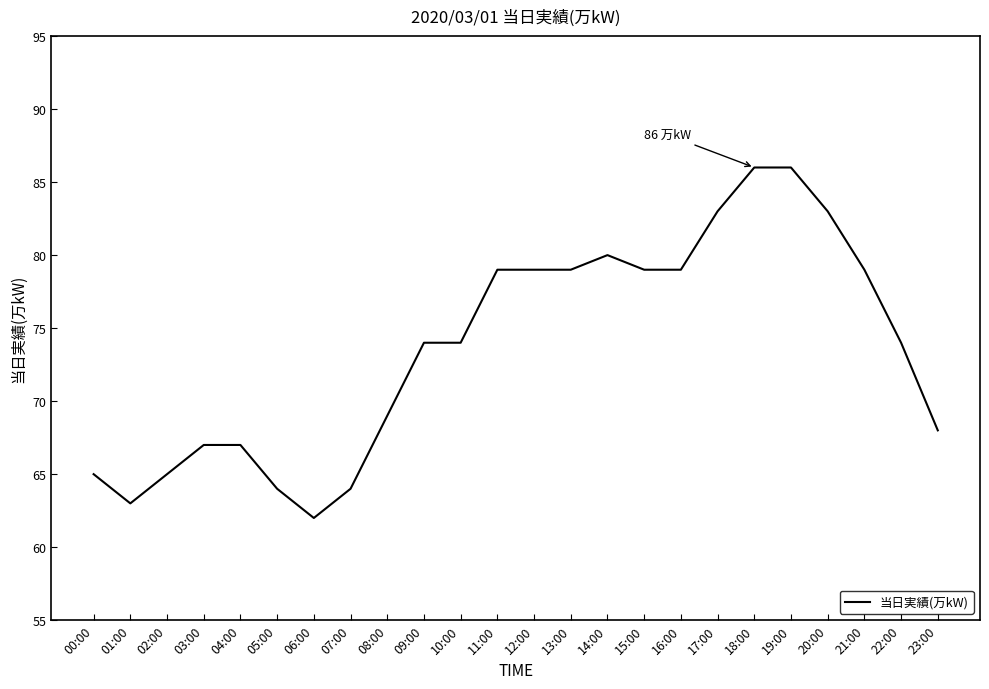

What position from the left is 07:00?

8